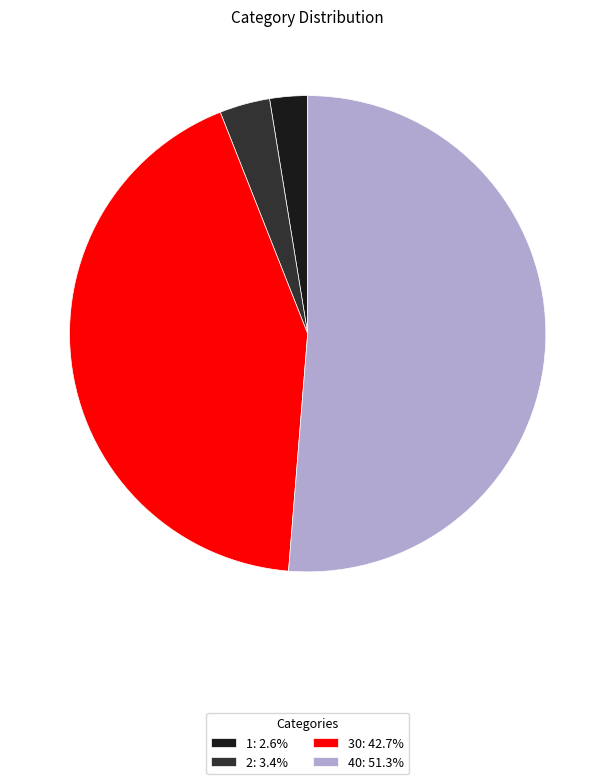

How many segments does this pie chart have?

4